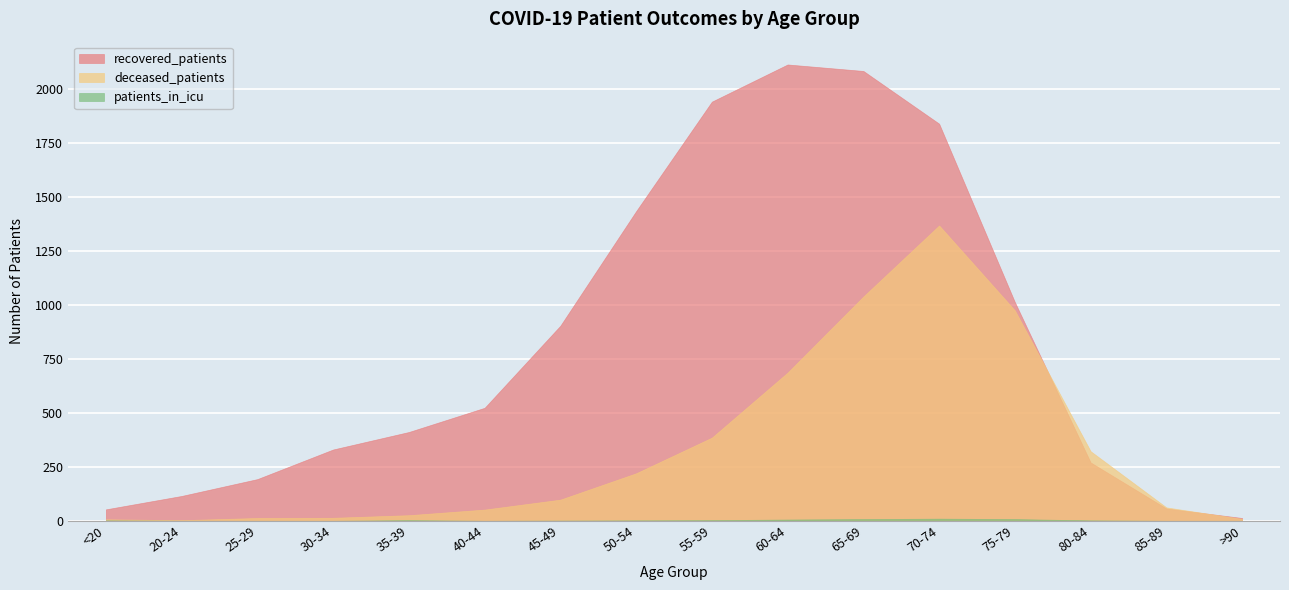

Where does the patients_in_icu series first go above 2?

35-39